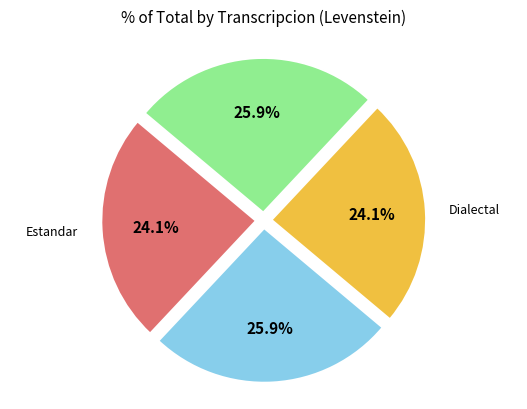

Is there any slice that represents more than half of the pie?

No